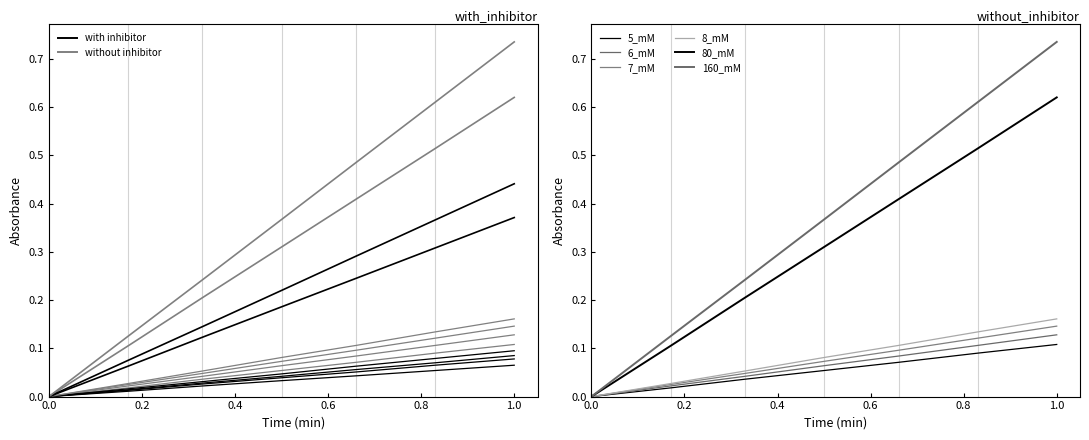

Count the with_inhibitor values in the range 0 to 1.

12